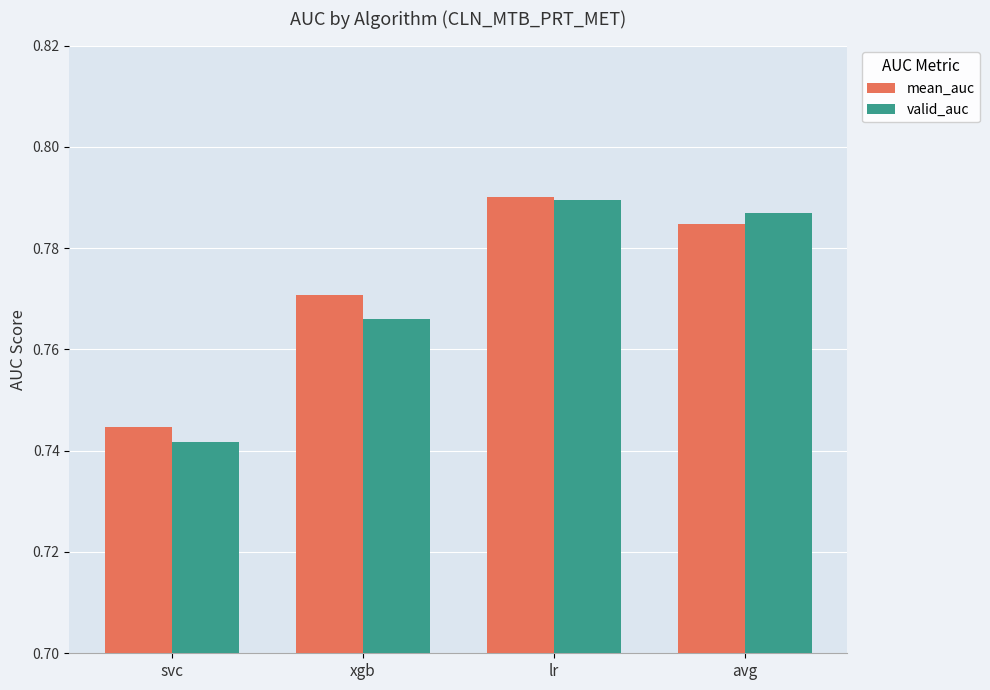

How many bars are there in each group?

2